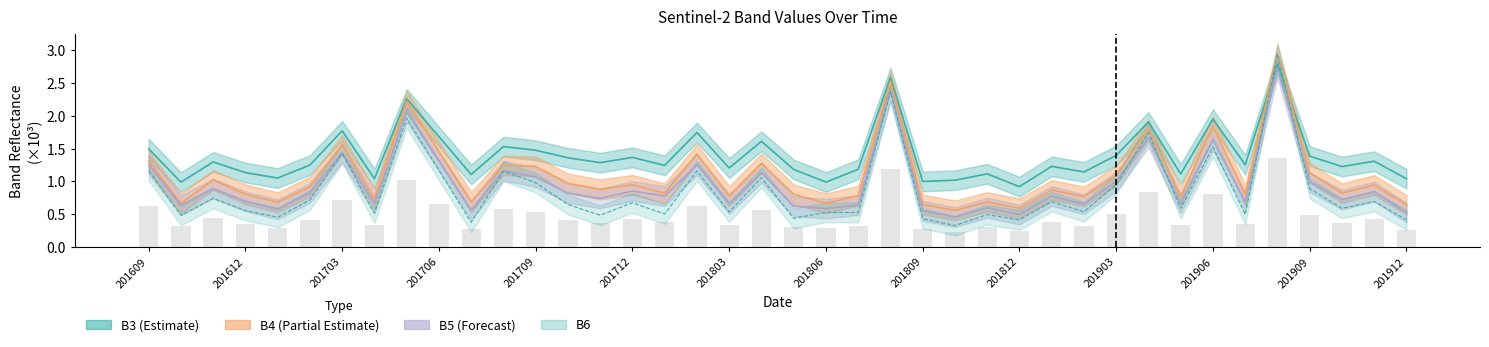

What is the maximum value for B4?

2.9